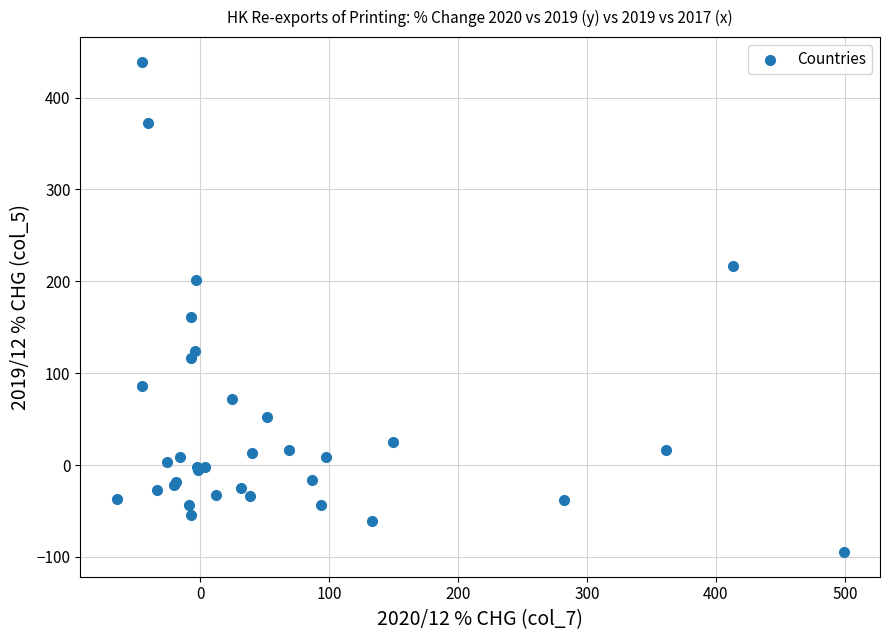

What Y value in the scatter plot is closest to 172?

161.5